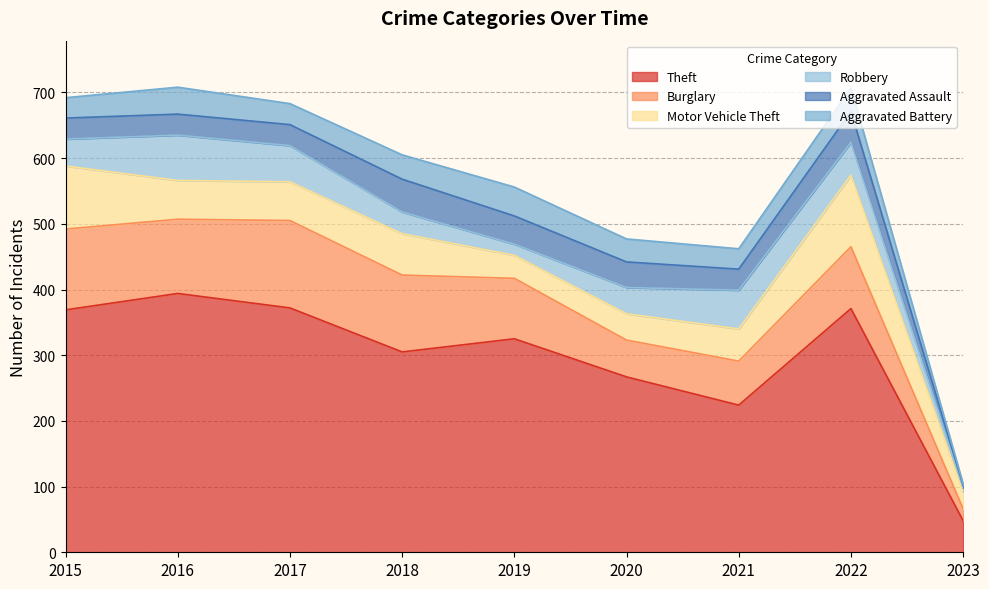

Reading left to right, what are all the values shown in this chart?

Theft: 369	394	372	305	325	267	224	371	48
Burglary: 123	113	133	117	92	56	67	94	18
Motor Vehicle Theft: 96	59	59	63	35	40	49	109	26
Robbery: 41	69	55	33	17	40	59	50	6
Aggravated Assault: 32	32	32	50	43	39	32	47	4
Aggravated Battery: 31	41	32	37	44	35	31	36	2